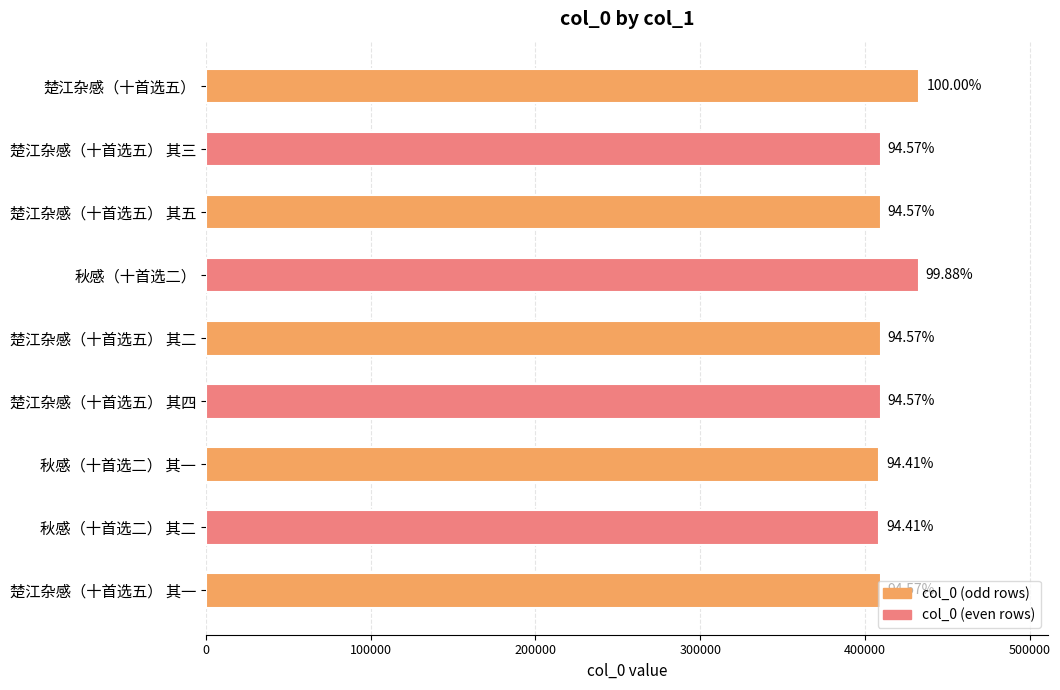

What is the maximum value shown in the chart?

433097